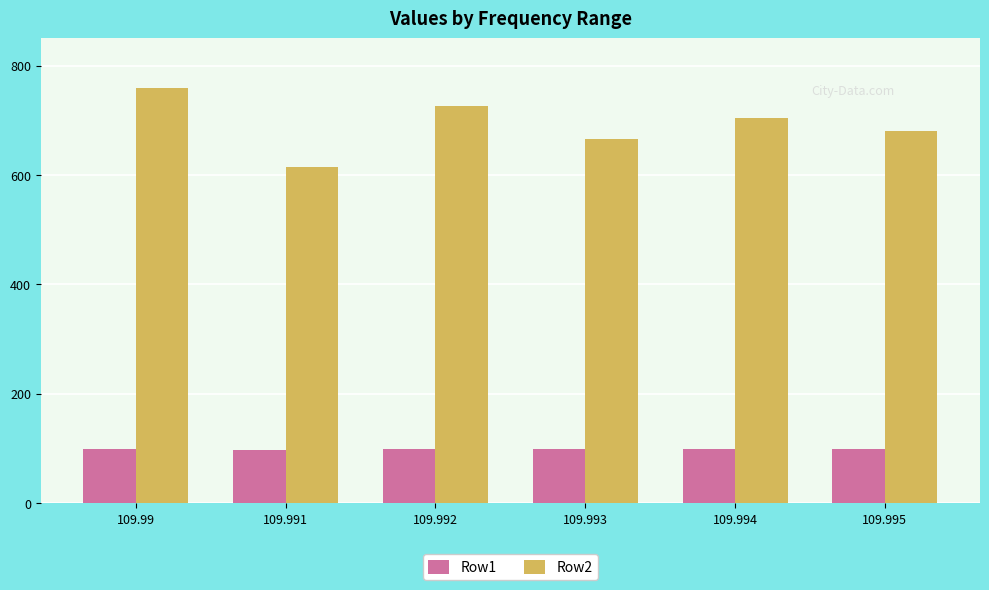

At which category is the sum across all series the highest?

109.99